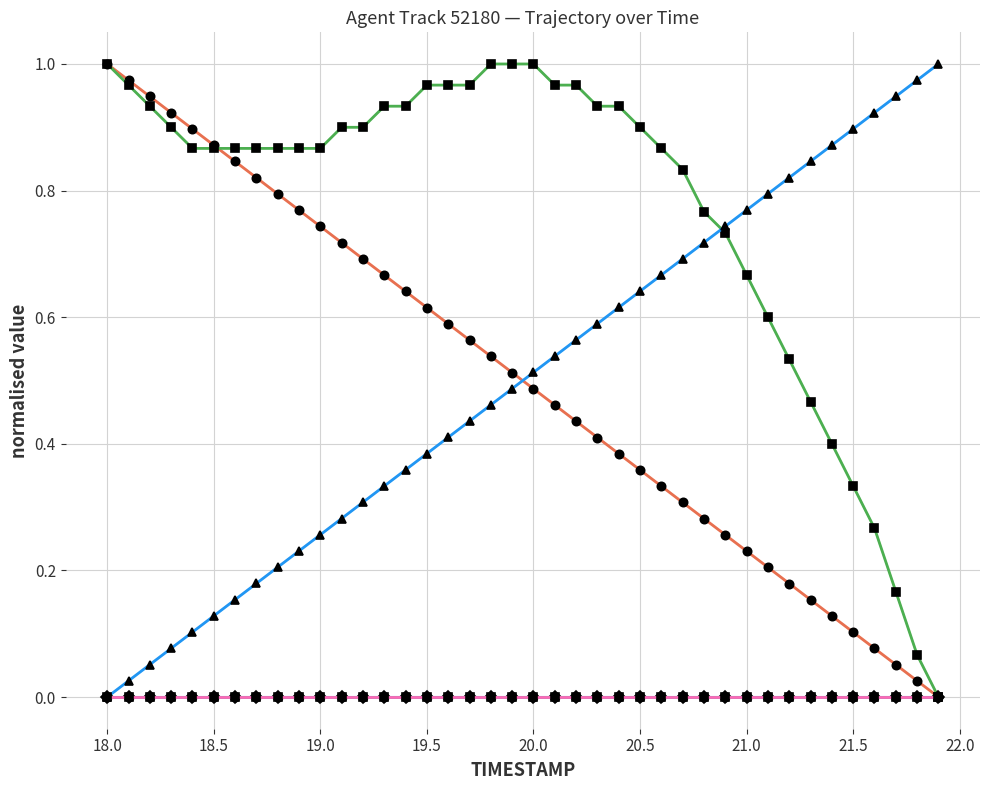

Is this an area chart (filled region under the line)?

No